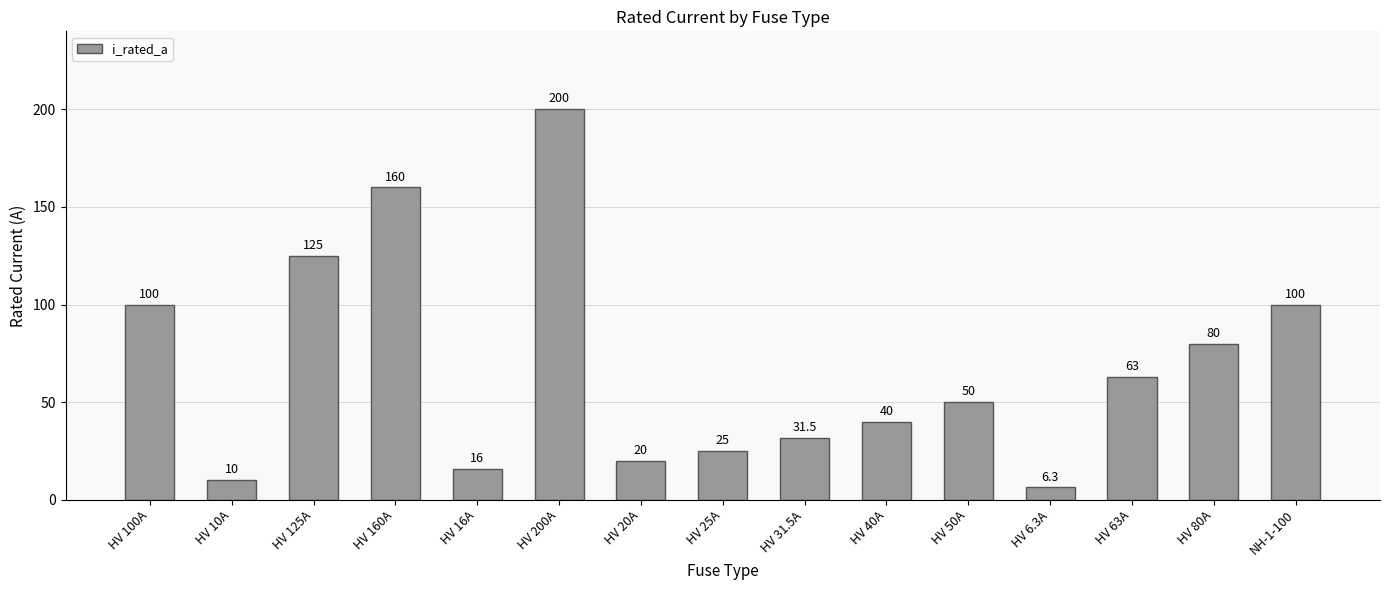

Is it true that the value at HV 31.5A is 31.5?

True